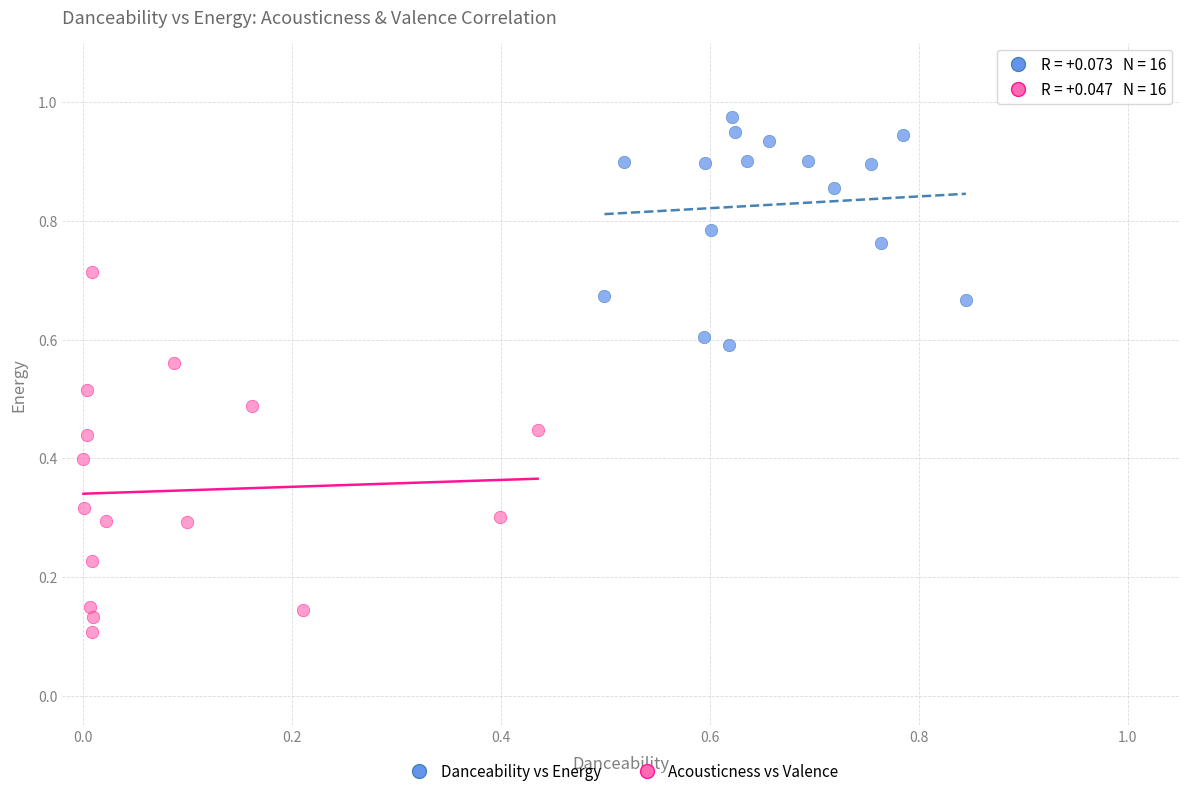

Which series reaches the maximum Y coordinate?

Danceability vs Energy